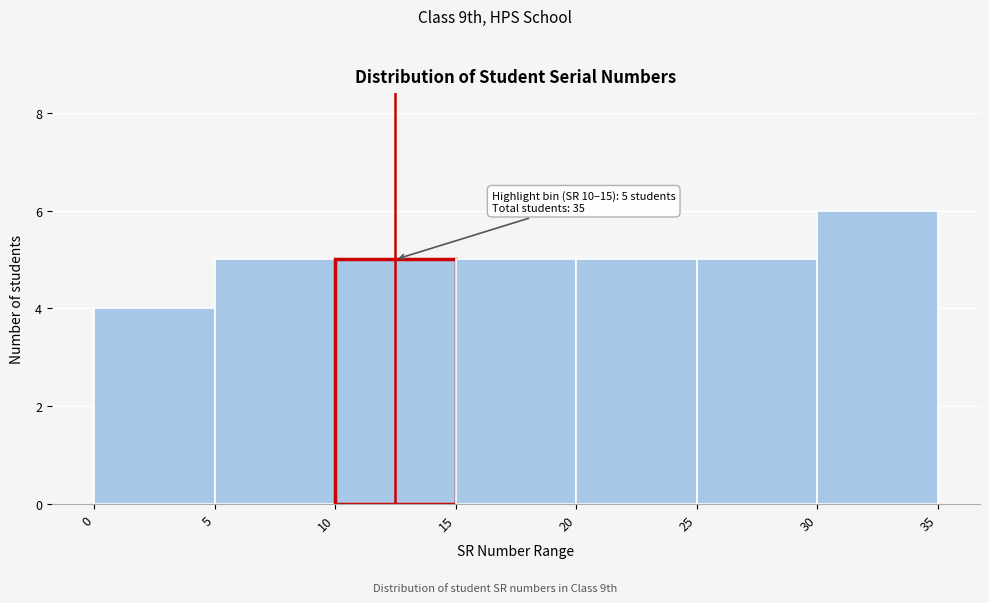

Which range on the x-axis has the tallest bar?

30 to 35